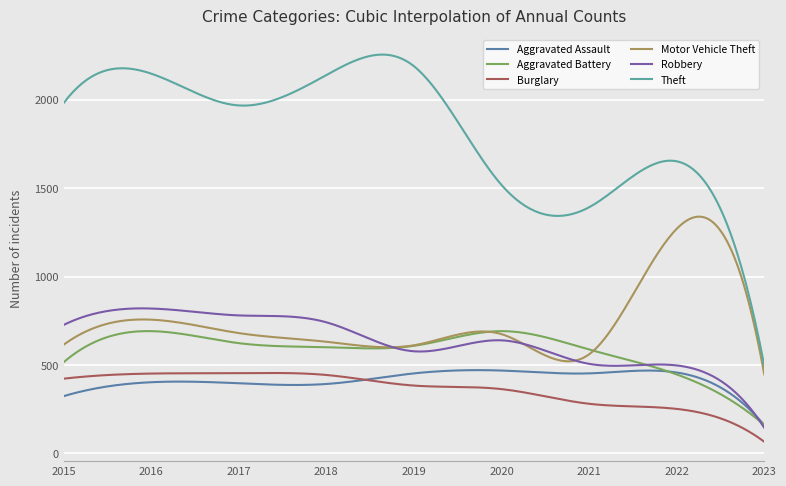

What is the maximum value shown in the chart?

2255.8